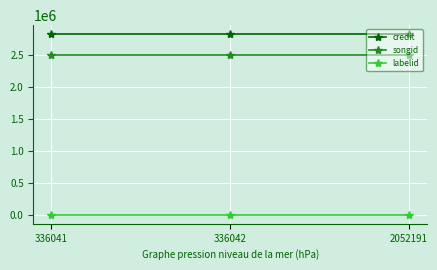

True or false: songid has a value of 2494471 at 2052191.

True